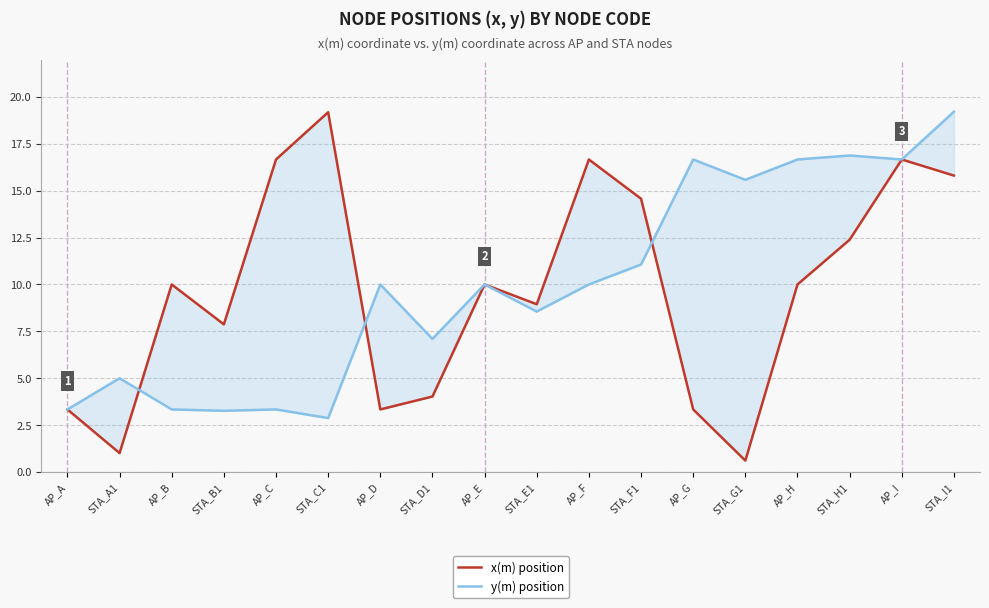

True or false: x(m) position and y(m) position intersect in this chart.

True